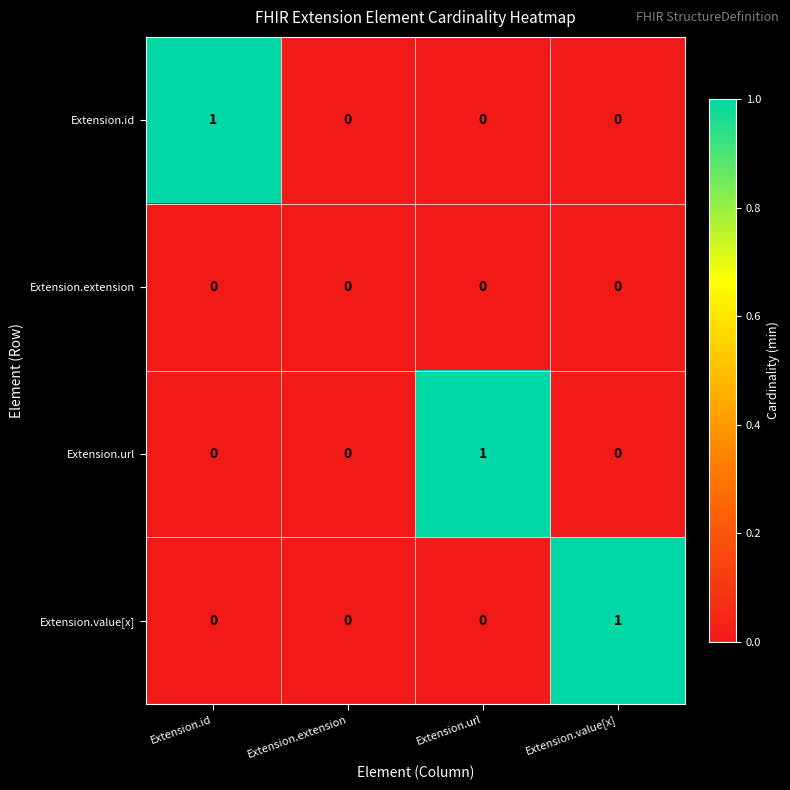

Count the number of data series in this chart.

4